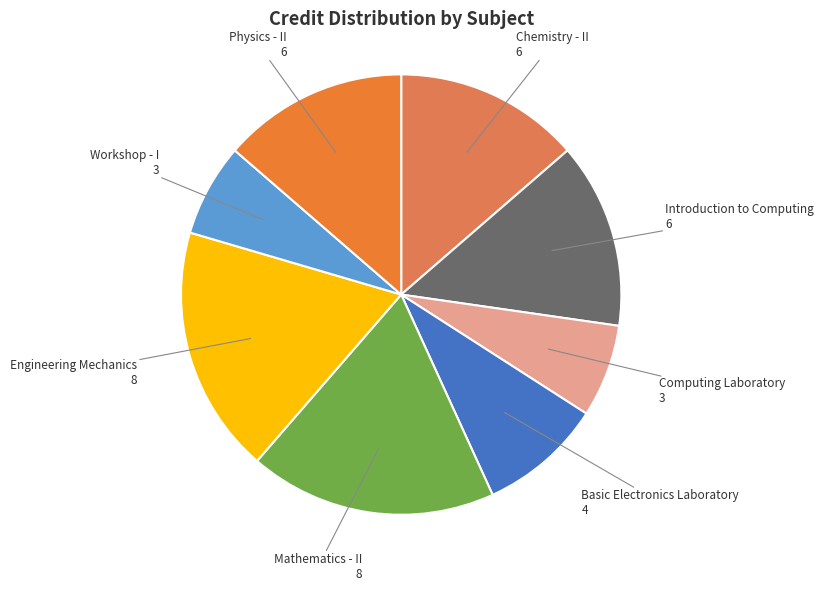

How many segments does this pie chart have?

8